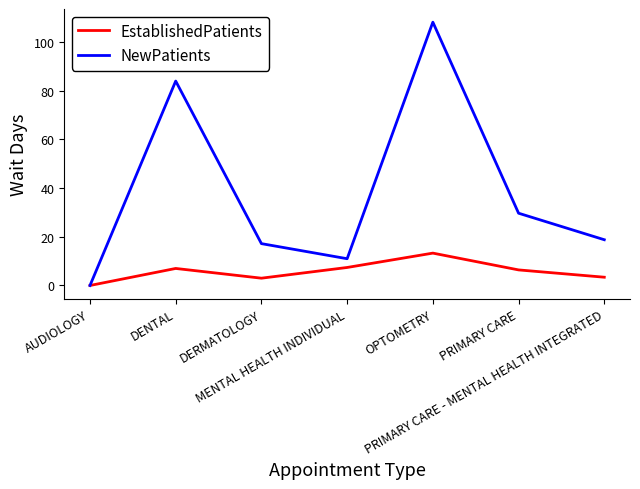

What is the maximum value shown in the chart?

108.2